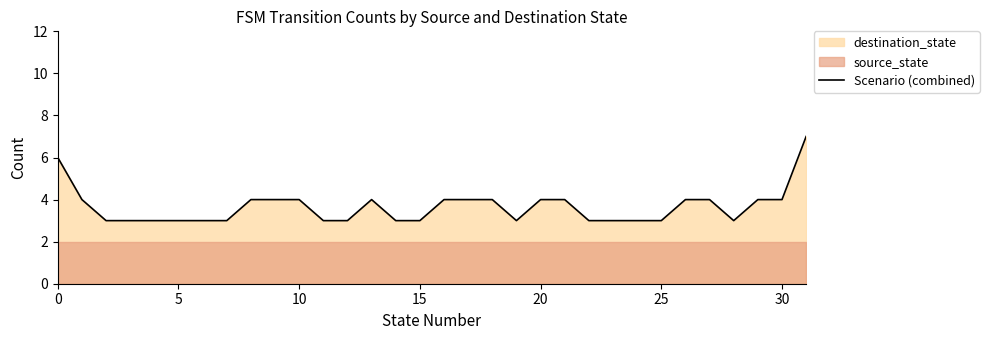

At which category does the data reach its first local peak?

13